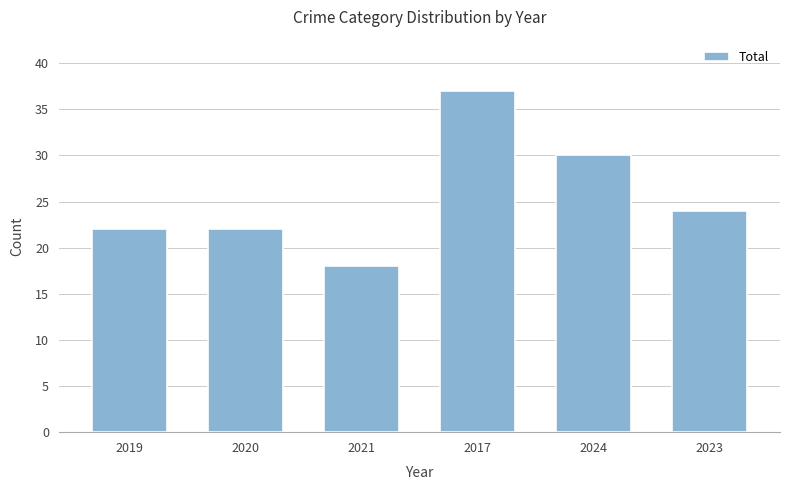

What is the difference between the values at 2021 and 2020?

4